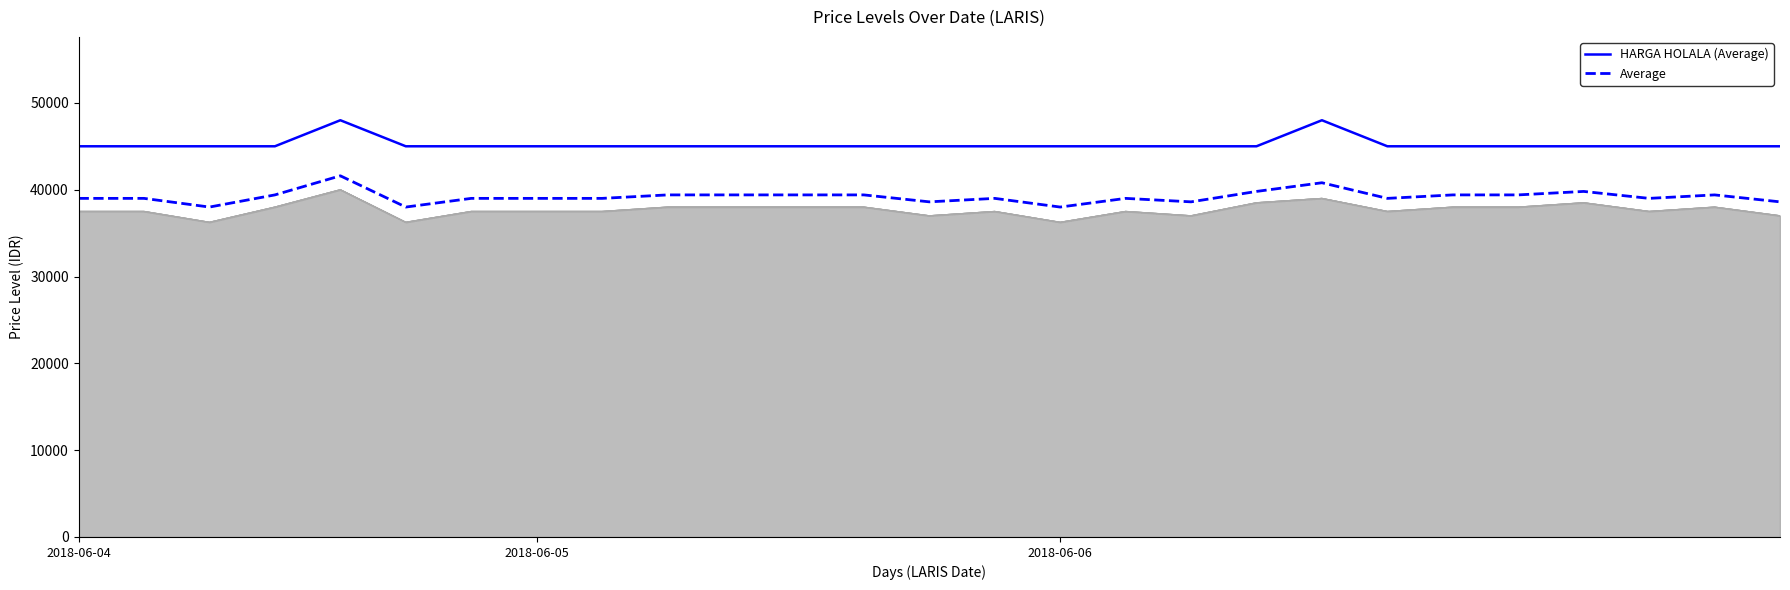

What position from the right is 18?

9